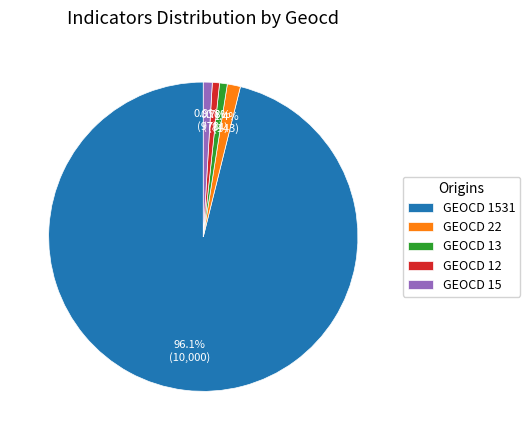

How much of the chart is everything except GEOCD 22?

98.6%